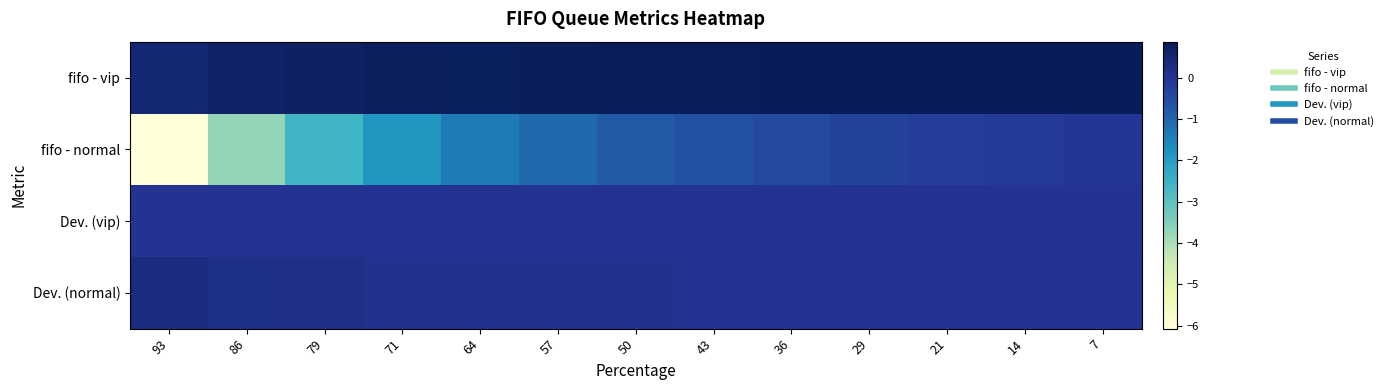

What is the smallest value displayed?

-6.1